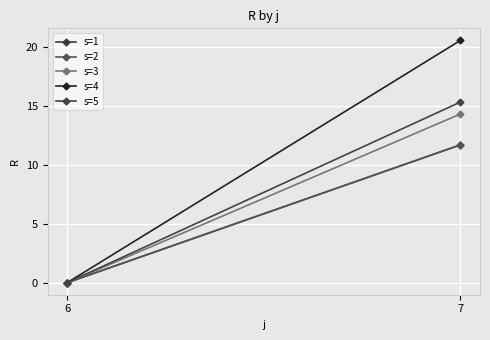

What is the highest value of the s=1 series?

11.7